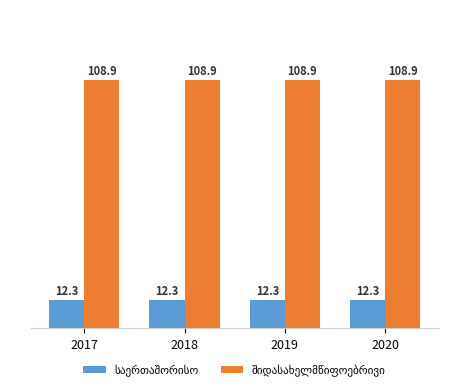

What is the difference between the highest and lowest values at 2018?

96.6